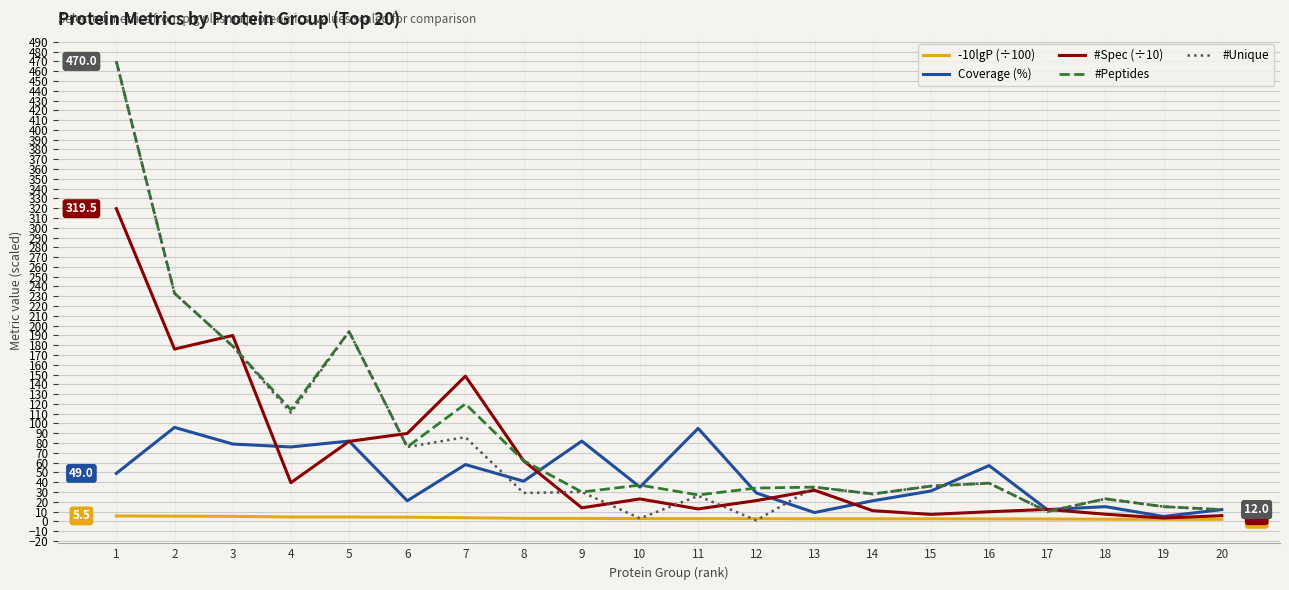

The Coverage (%) series shows 57.0 at 16. True or false?

True